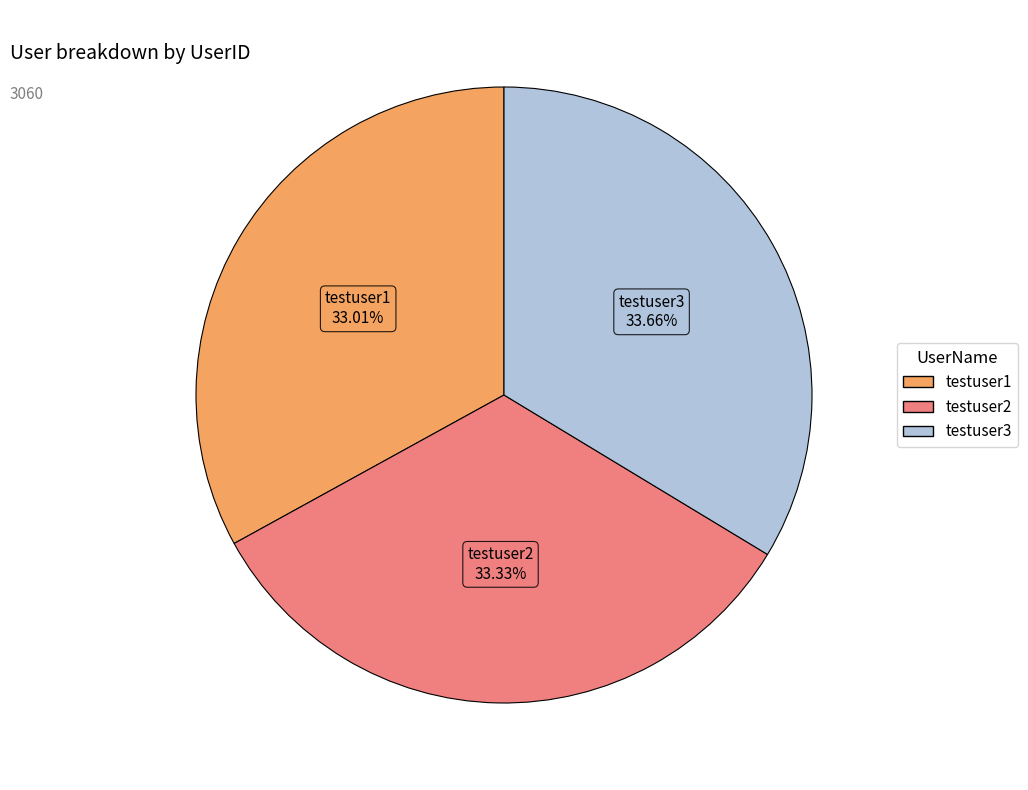

Between testuser3 and testuser1, which is larger?

testuser3